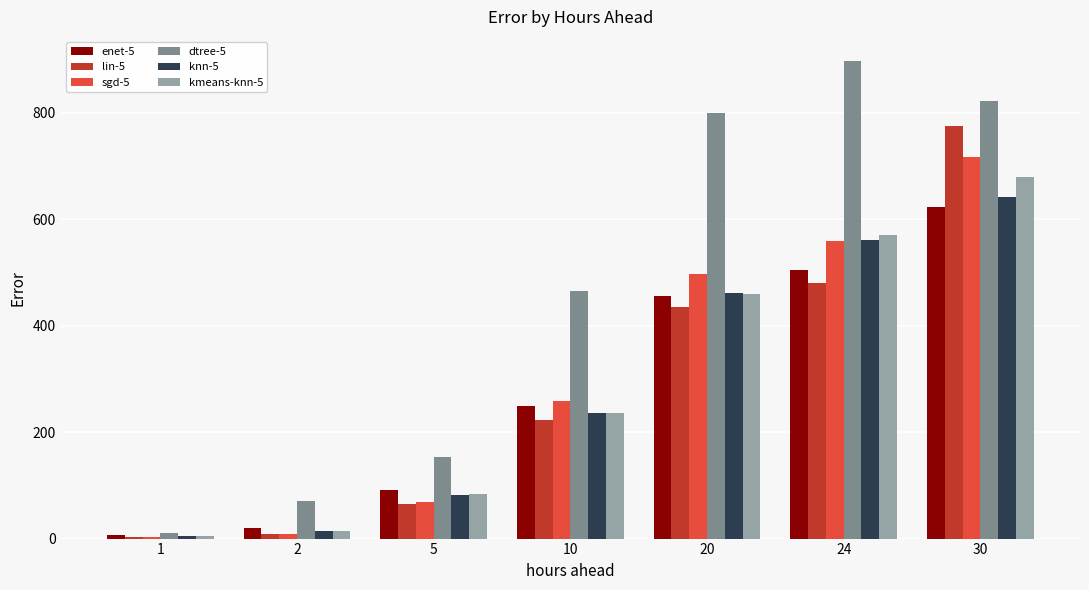

Which series changed the most between 1 and 20?

dtree-5